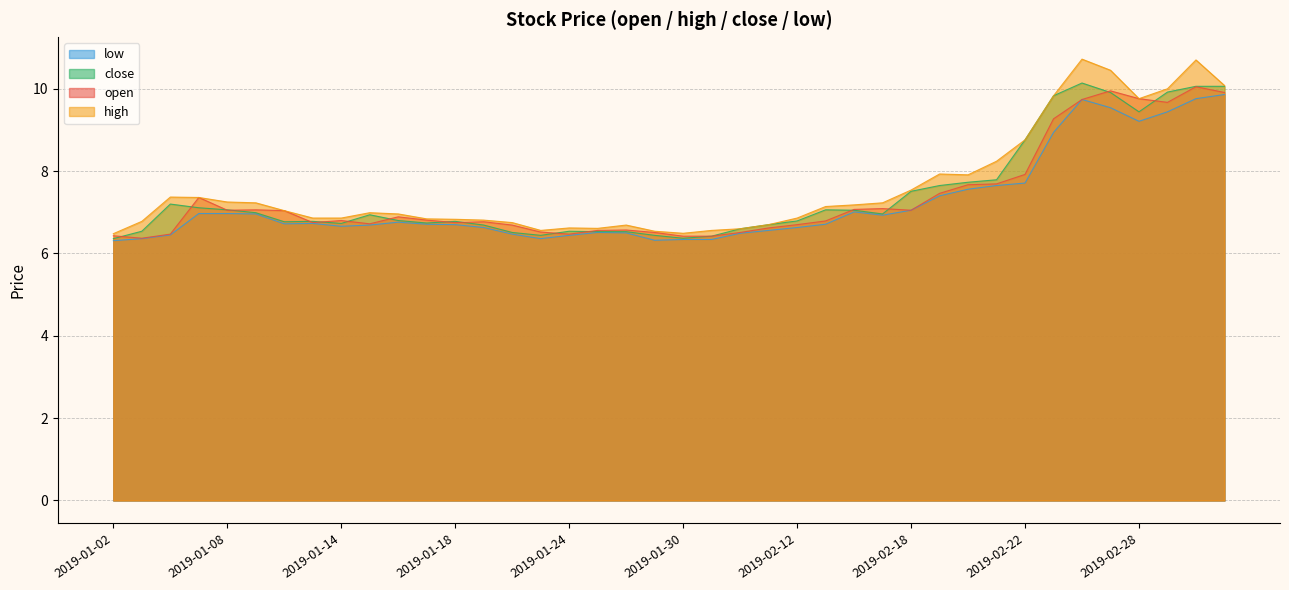

What are all the series names shown in the legend?

low, close, open, high